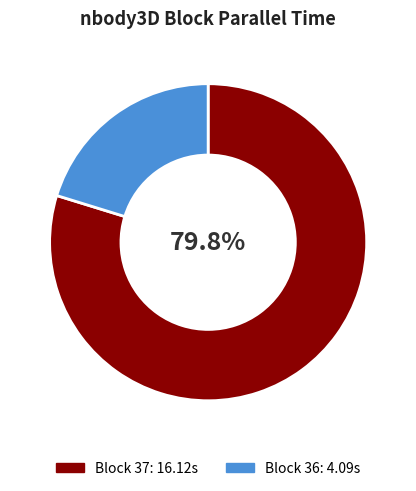

Is there any slice that represents more than half of the pie?

Yes